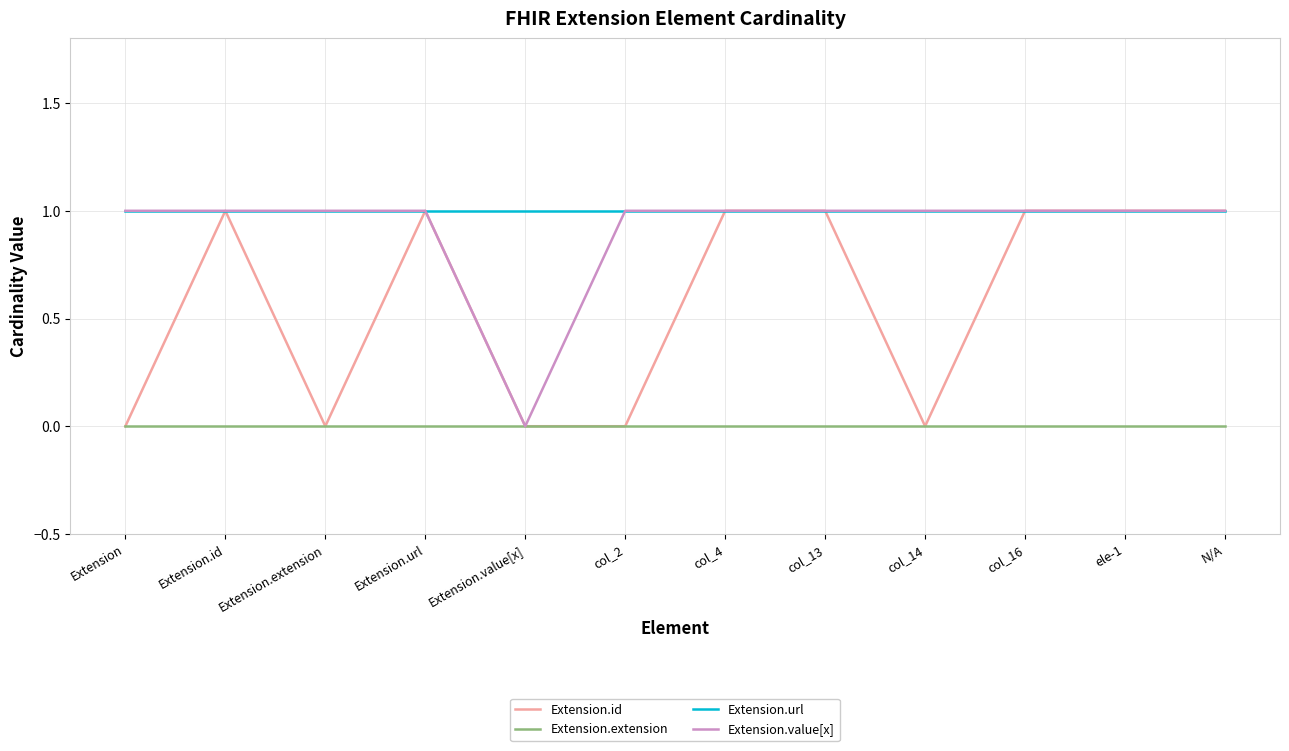

Reading left to right, list all the values displayed in this chart.

Extension.id: 0	1	0	1	0	0	1	1	0	1	1	1
Extension.extension: 0	0	0	0	0	0	0	0	0	0	0	0
Extension.url: 1	1	1	1	1	1	1	1	1	1	1	1
Extension.value[x]: 1	1	1	1	0	1	1	1	1	1	1	1